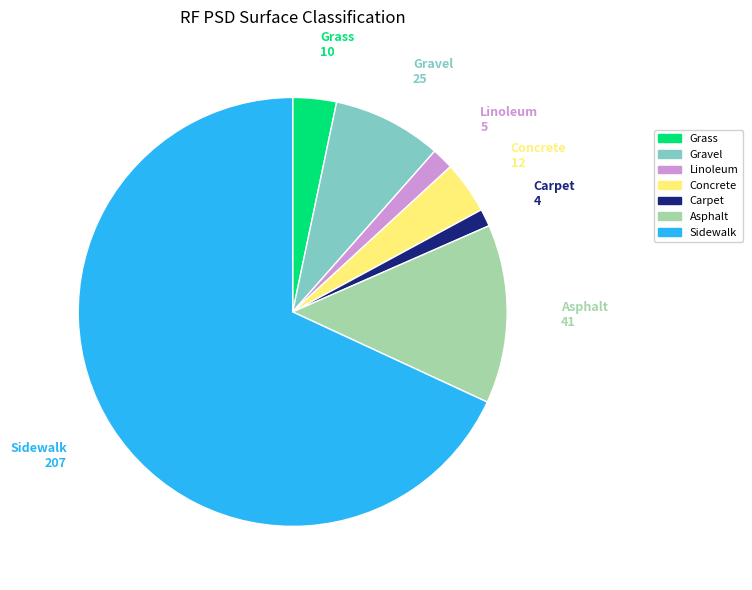

How many segments does this pie chart have?

7